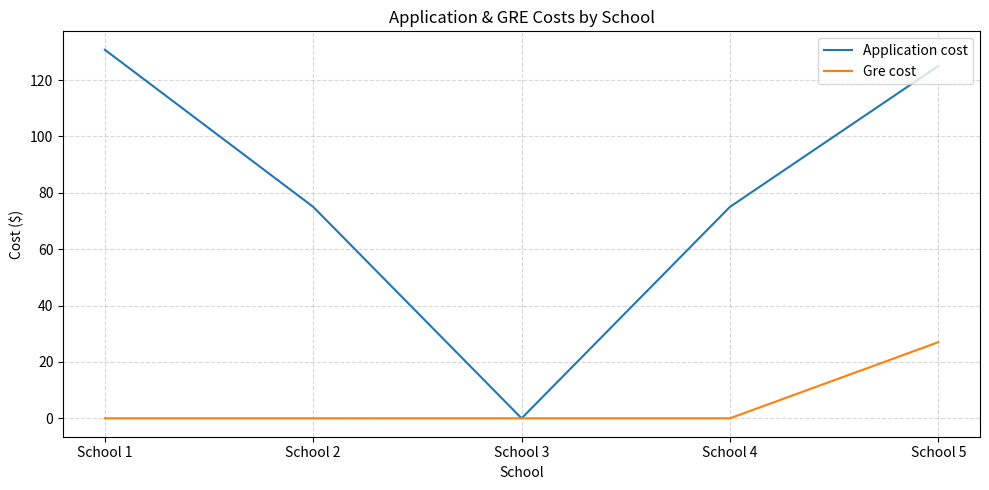

The value of Application cost at School 5 is 217.2. True or false?

False